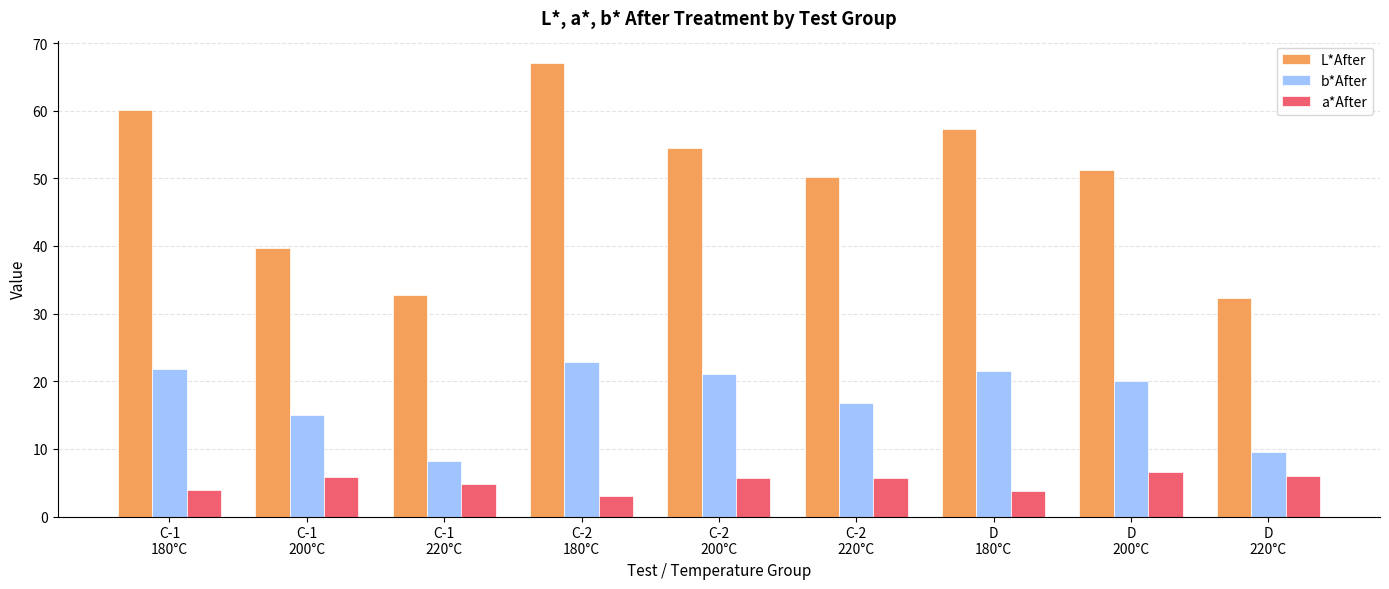

What are all the series names shown in the legend?

L*After, b*After, a*After